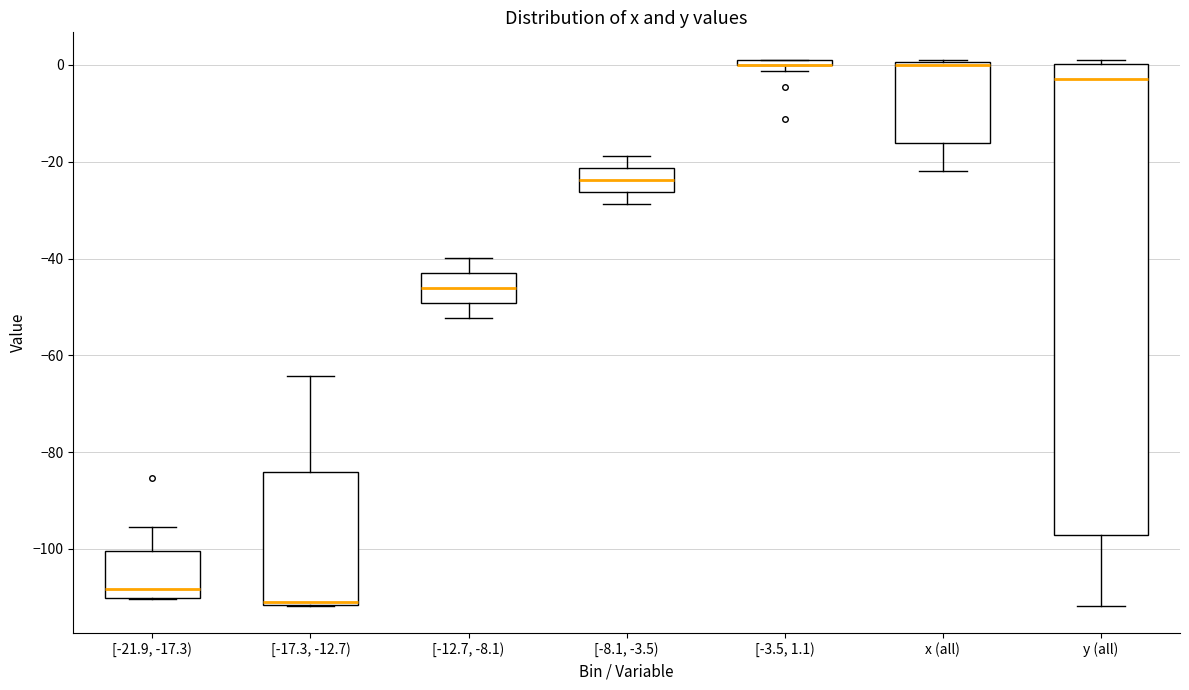

Where is the upper edge of the box for [-8.1, -3.5) on the y-axis? The values are not printed on the chart, so give them approximately, as read against the axis.

-22